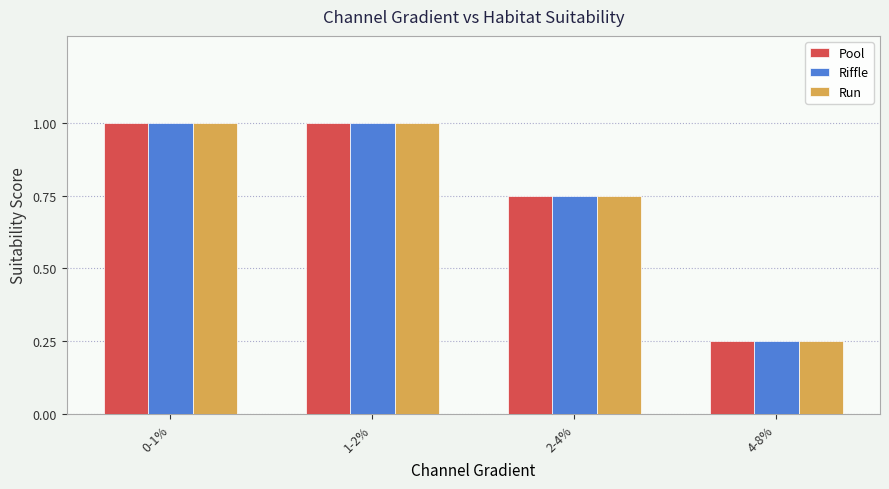

What is the highest value of the Riffle series?

1.0